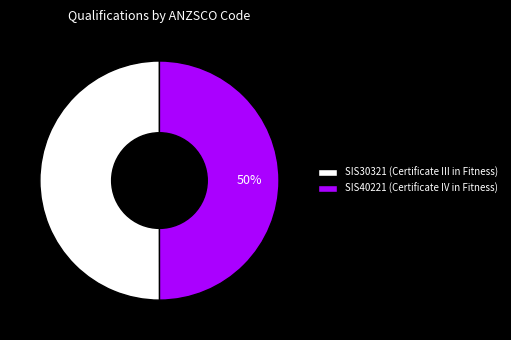

Is the sum of SIS40221 (Certificate IV in Fitness) and SIS30321 (Certificate III in Fitness) greater than half?

Yes